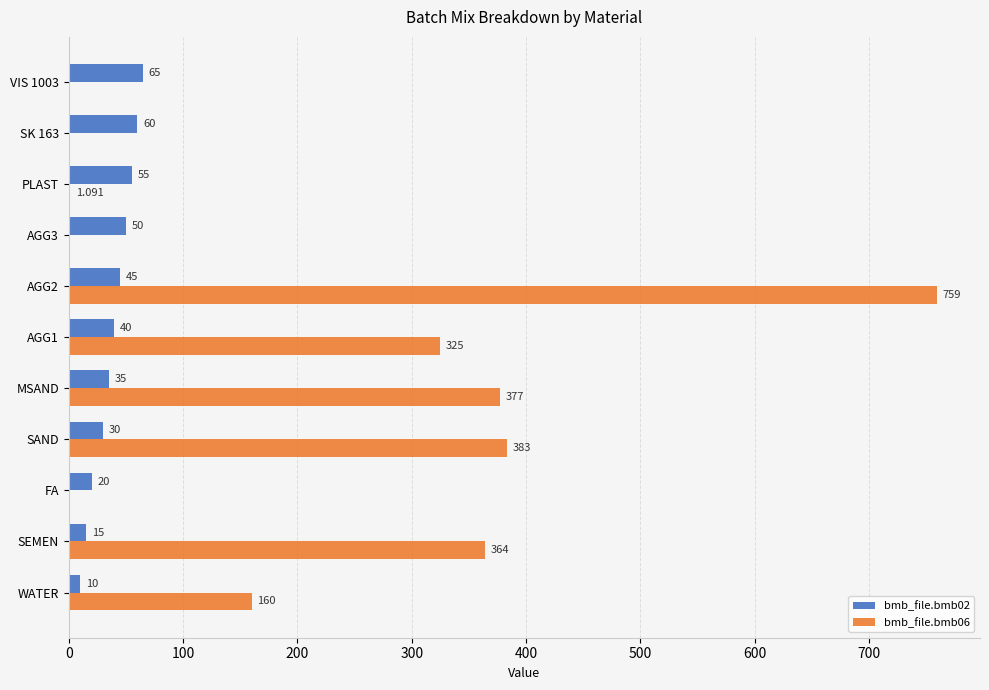

Where is bmb_file.bmb06 nearest to the value 379?

MSAND